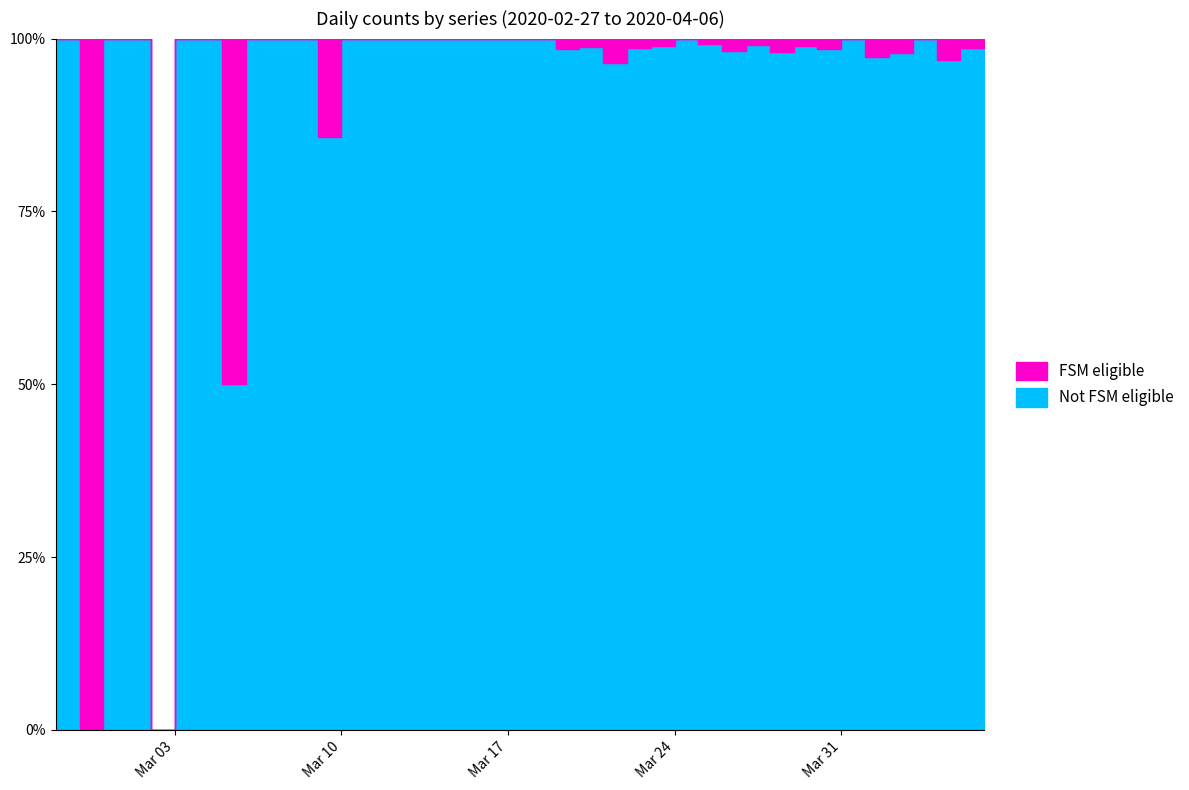

Reading left to right, list all the values displayed in this chart.

0: 2020-02-27=1	2020-02-28=0	2020-02-29=1	2020-03-01=2	2020-03-02=0	2020-03-03=2	2020-03-04=3	2020-03-05=1	2020-03-06=4	2020-03-07=3	2020-03-08=5	2020-03-09=6	2020-03-10=10	2020-03-11=9	2020-03-12=23	2020-03-13=13	2020-03-14=21	2020-03-15=28	2020-03-16=33	2020-03-17=35	2020-03-18=56	2020-03-19=66	2020-03-20=82	2020-03-21=81	2020-03-22=74	2020-03-23=97	2020-03-24=111	2020-03-25=120	2020-03-26=111	2020-03-27=114	2020-03-28=102	2020-03-29=91	2020-03-30=127	2020-03-31=111	2020-04-01=75	2020-04-02=96	2020-04-03=77	2020-04-04=64	2020-04-05=75	2020-04-06=61
1: 2020-02-27=0	2020-02-28=1	2020-02-29=0	2020-03-01=0	2020-03-02=0	2020-03-03=0	2020-03-04=0	2020-03-05=1	2020-03-06=0	2020-03-07=0	2020-03-08=0	2020-03-09=1	2020-03-10=0	2020-03-11=0	2020-03-12=0	2020-03-13=0	2020-03-14=0	2020-03-15=0	2020-03-16=0	2020-03-17=0	2020-03-18=0	2020-03-19=1	2020-03-20=1	2020-03-21=3	2020-03-22=1	2020-03-23=1	2020-03-24=0	2020-03-25=1	2020-03-26=2	2020-03-27=1	2020-03-28=2	2020-03-29=1	2020-03-30=2	2020-03-31=0	2020-04-01=2	2020-04-02=2	2020-04-03=0	2020-04-04=2	2020-04-05=1	2020-04-06=0